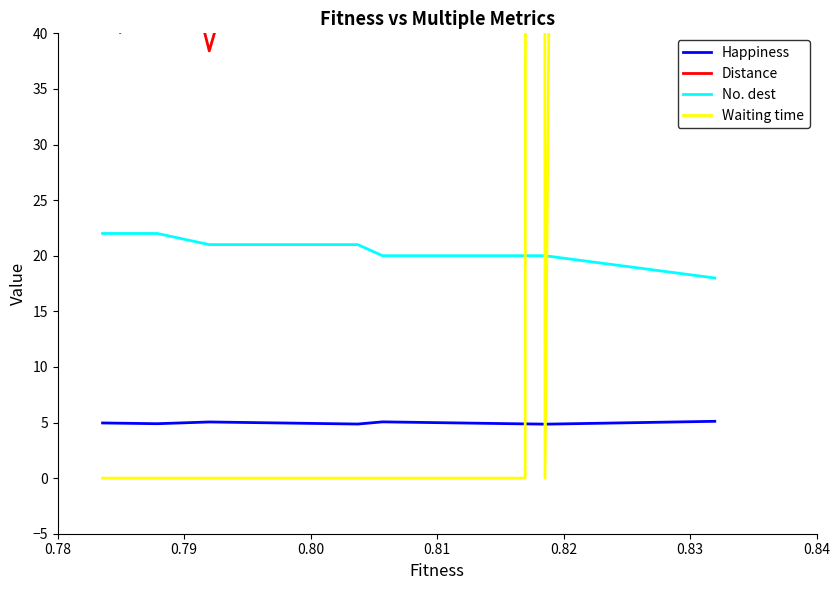

Between 0.80 and 0.78, which is larger?

0.78